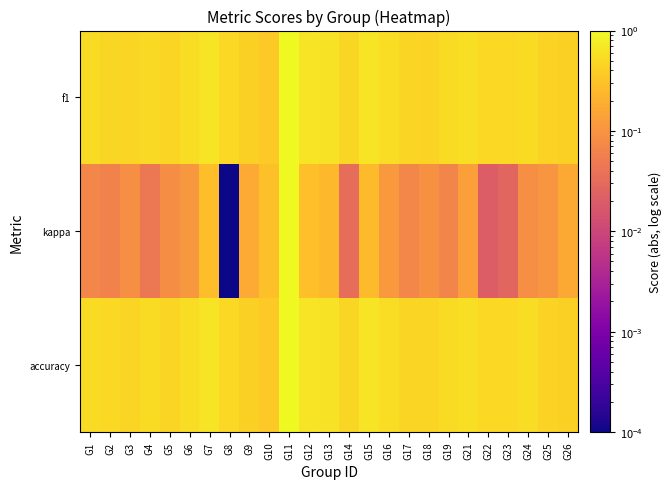

Reading left to right, what are all the values shown in this chart?

f1: G1=0.5	G2=0.5	G3=0.5	G4=0.5	G5=0.5	G6=0.6	G7=0.6	G8=0.5	G9=0.4	G10=0.4	G11=1.0	G12=0.6	G13=0.6	G14=0.5	G15=0.6	G16=0.6	G17=0.5	G18=0.4	G19=0.5	G21=0.6	G22=0.5	G23=0.5	G24=0.5	G25=0.4	G26=0.4
kappa: G1=0.1	G2=0.1	G3=0.1	G4=0.0	G5=0.1	G6=0.1	G7=0.3	G8=0.0	G9=0.2	G10=0.3	G11=1.0	G12=0.3	G13=0.2	G14=0.0	G15=0.3	G16=0.1	G17=0.1	G18=0.1	G19=0.1	G21=0.1	G22=0.0	G23=0.0	G24=0.1	G25=0.1	G26=0.2
accuracy: G1=0.5	G2=0.5	G3=0.5	G4=0.5	G5=0.5	G6=0.6	G7=0.6	G8=0.5	G9=0.4	G10=0.4	G11=1.0	G12=0.6	G13=0.6	G14=0.5	G15=0.6	G16=0.6	G17=0.5	G18=0.5	G19=0.5	G21=0.6	G22=0.5	G23=0.5	G24=0.5	G25=0.4	G26=0.4